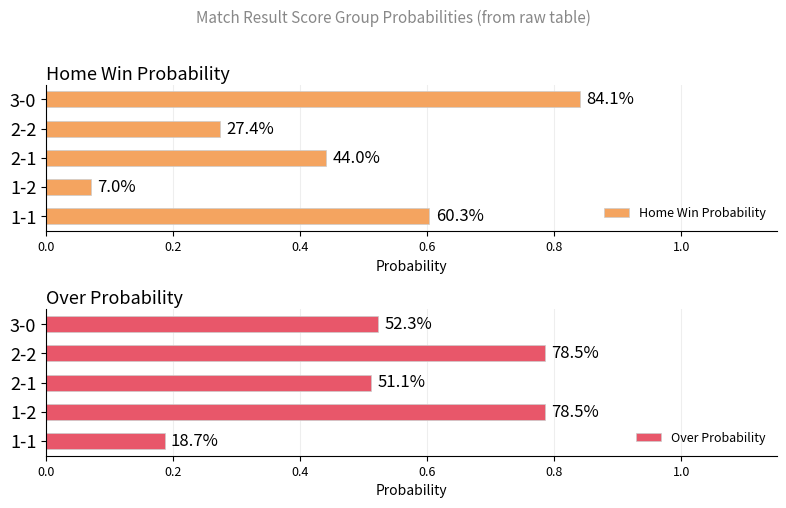

Which series has the largest total across all categories?

Over Probability